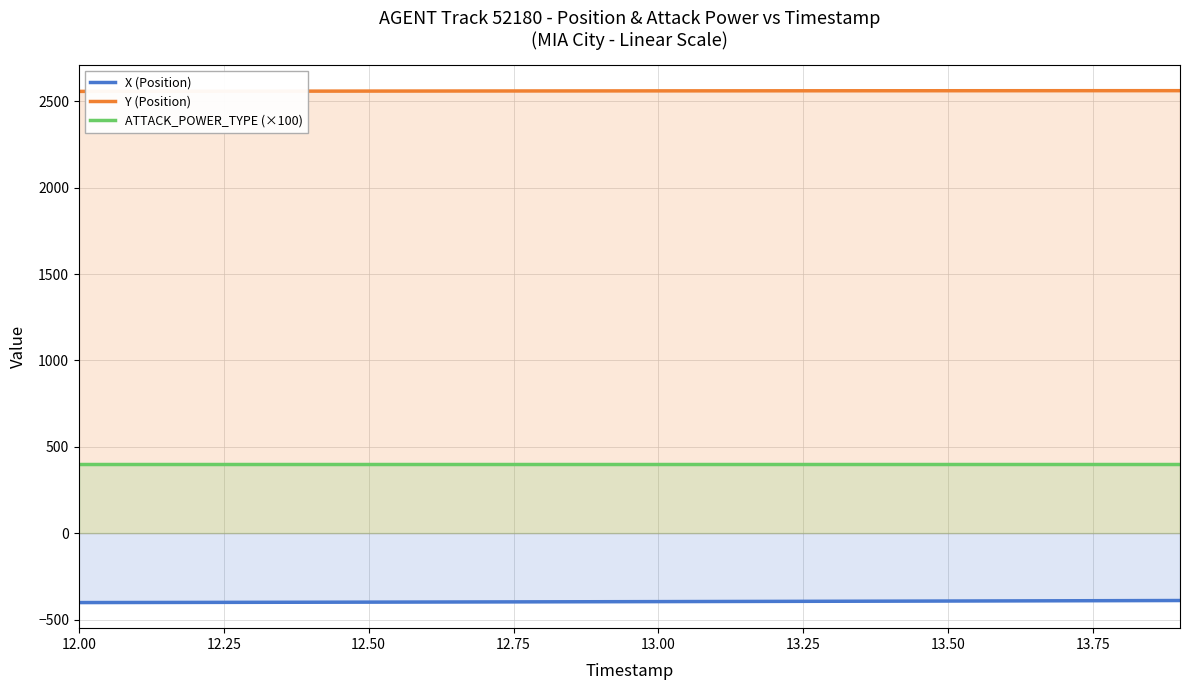

The value of Y (Position) at 13.50 is 3465.2. True or false?

False